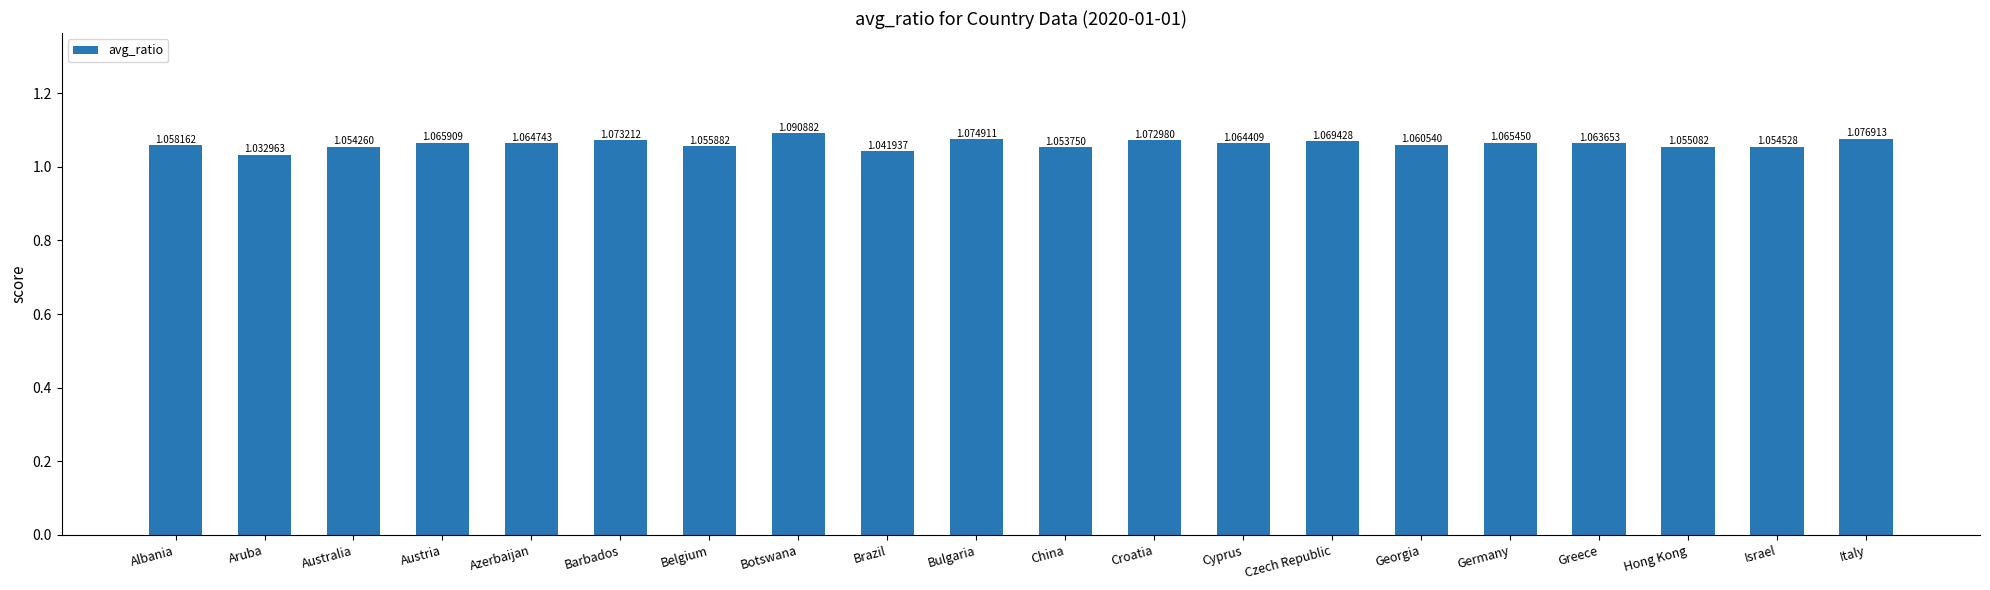

What is the sum of the values at Barbados and Georgia?

2.1